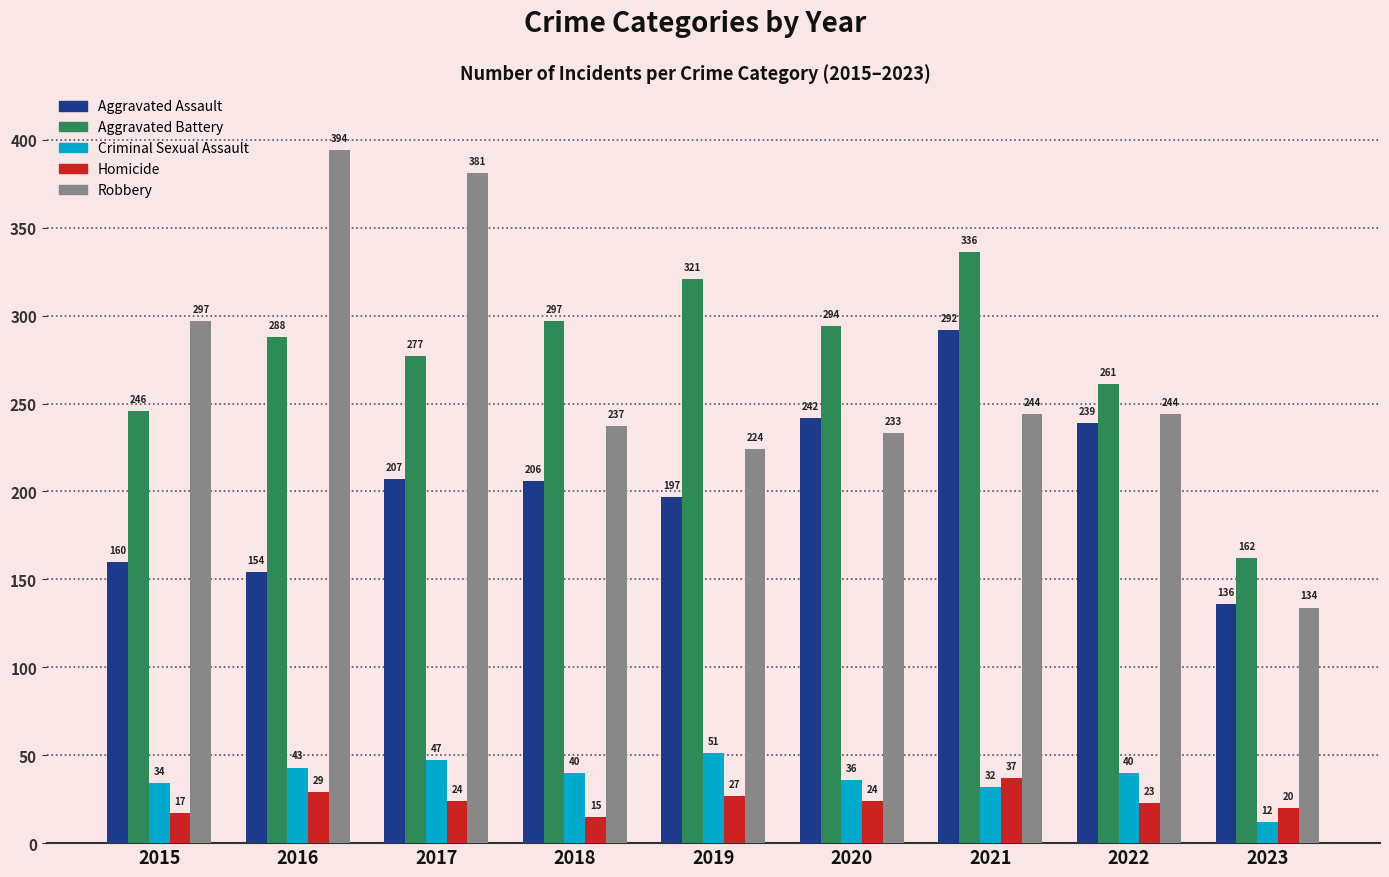

Rank the series by their maximum value, from highest to lowest.

Robbery, Aggravated Battery, Aggravated Assault, Criminal Sexual Assault, Homicide